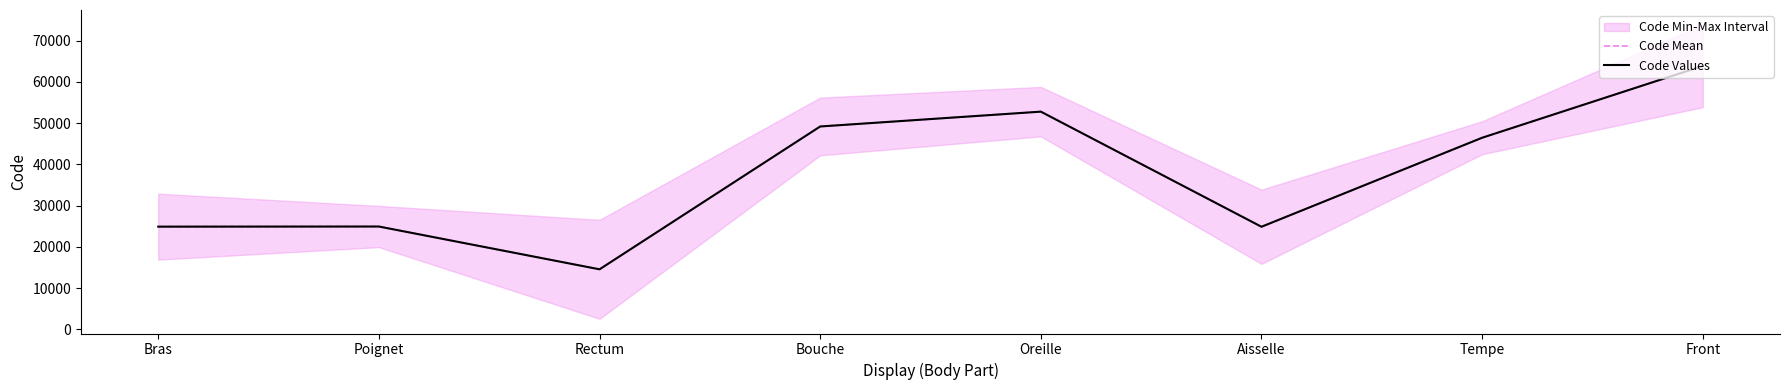

True or false: Code Mean and Code Values intersect in this chart.

False